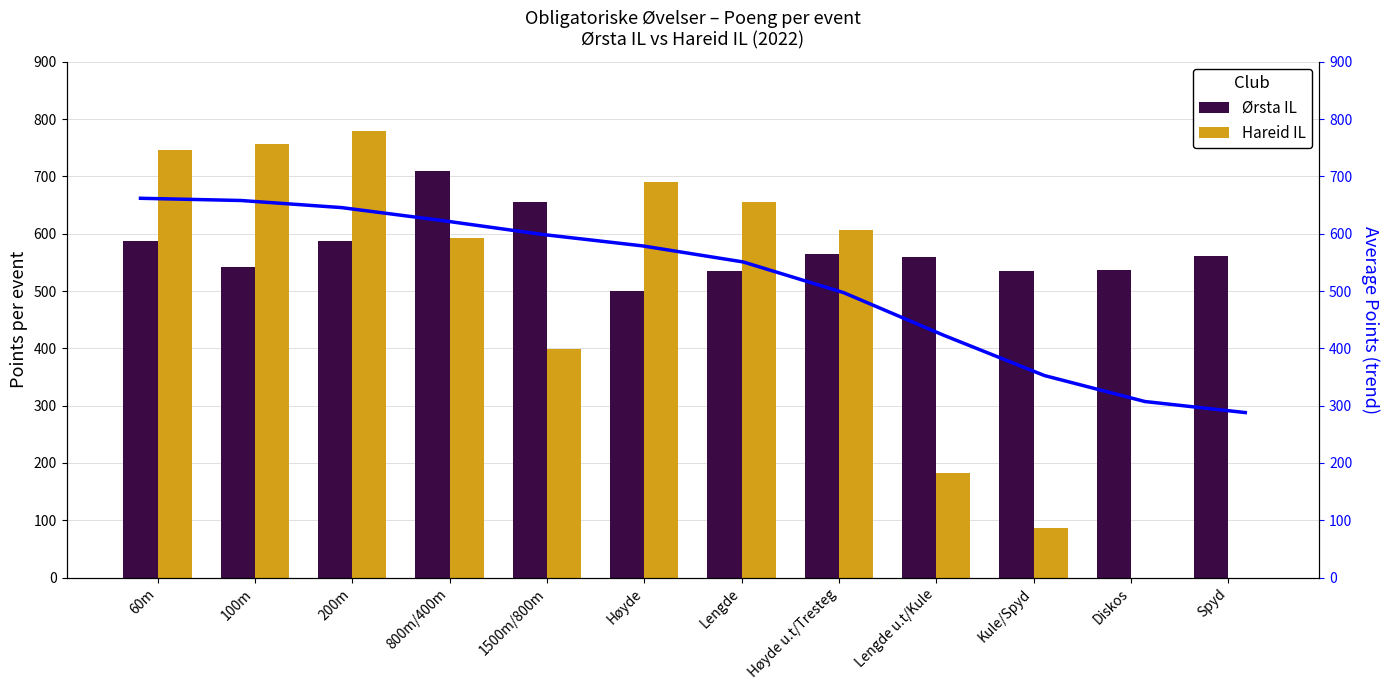

Read the Ørsta IL value at 1500m/800m, to the nearest 50.

650